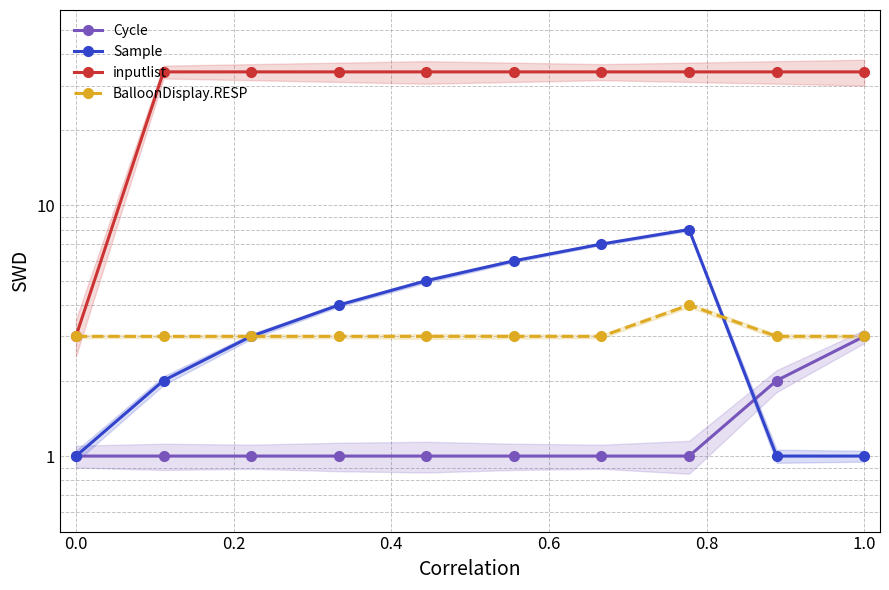

Reading left to right, list all the values displayed in this chart.

Cycle: 1	1	1	1	1	1	1	1	2	3
Sample: 1	2	3	4	5	6	7	8	1	1
inputlist: 3	34	34	34	34	34	34	34	34	34
BalloonDisplay.RESP: 3	3	3	3	3	3	3	4	3	3